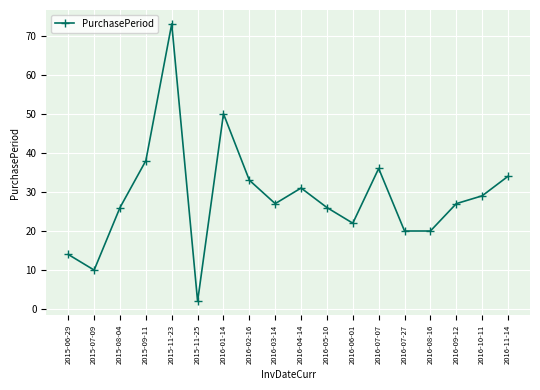

What is the value of the 18th point from the left?

34